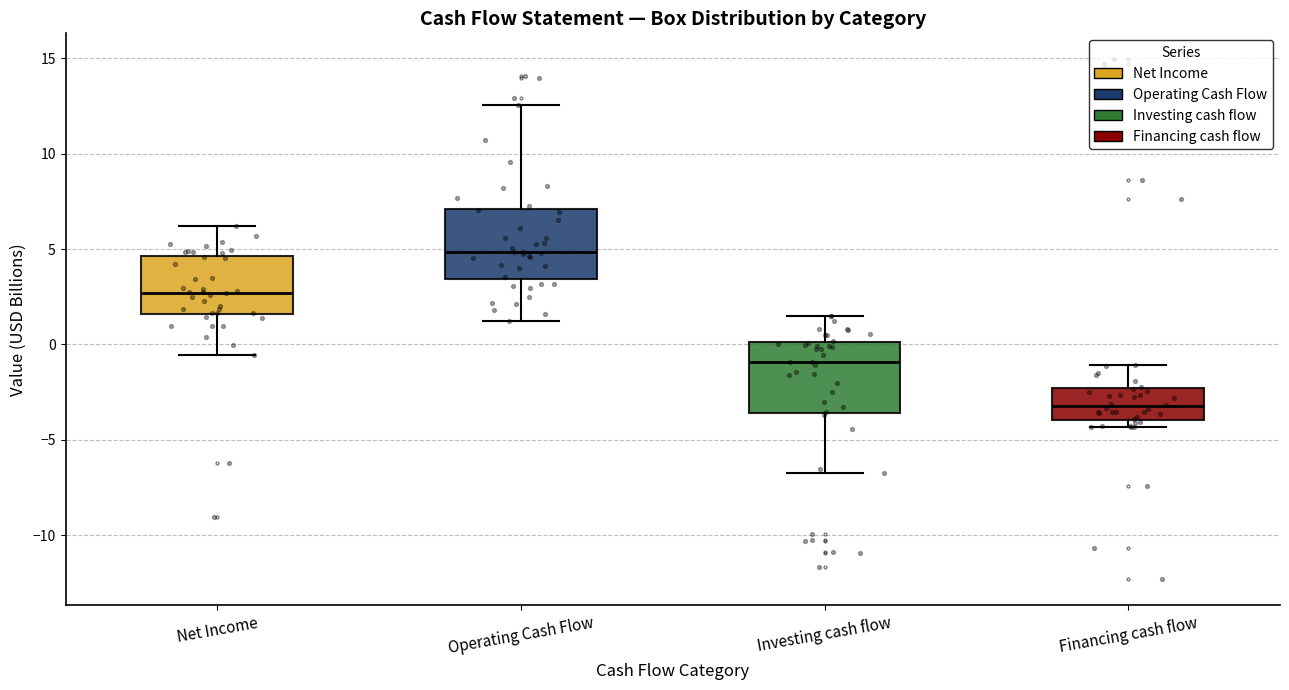

Which box has the lowest median line?

Financing cash flow